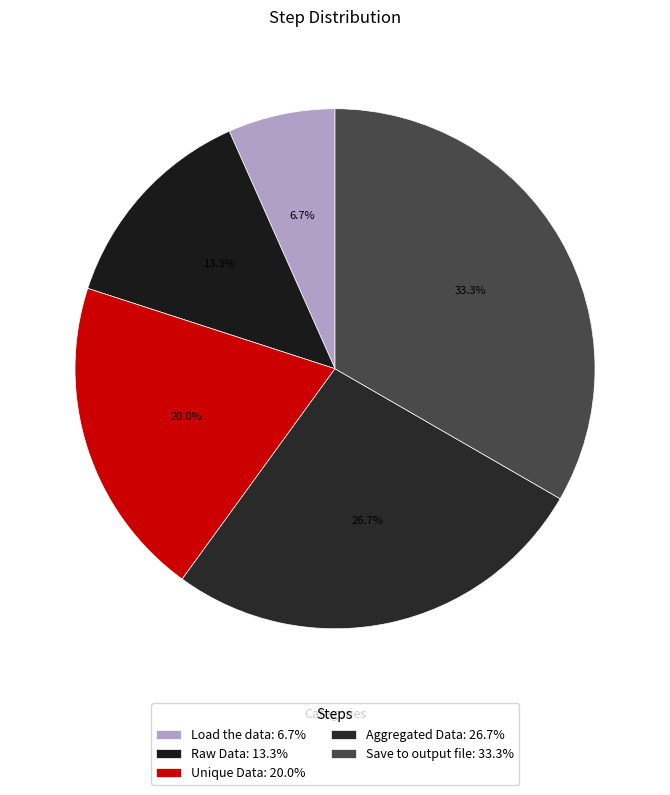

What percentage is the Aggregated Data slice, to the nearest percent?

27%